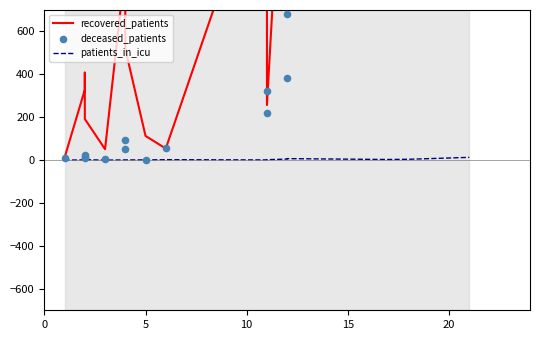

Which series has the largest total across all categories?

recovered_patients